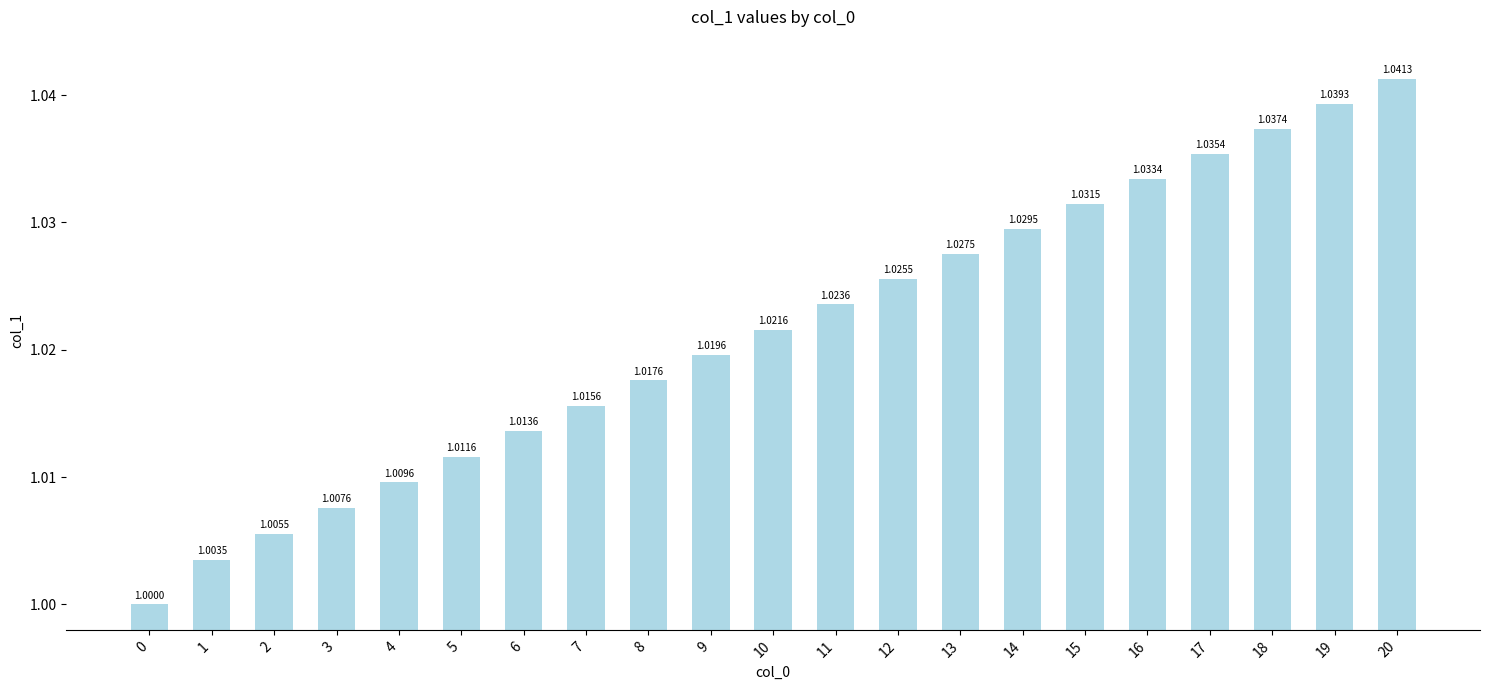

How many series are shown in this chart?

1